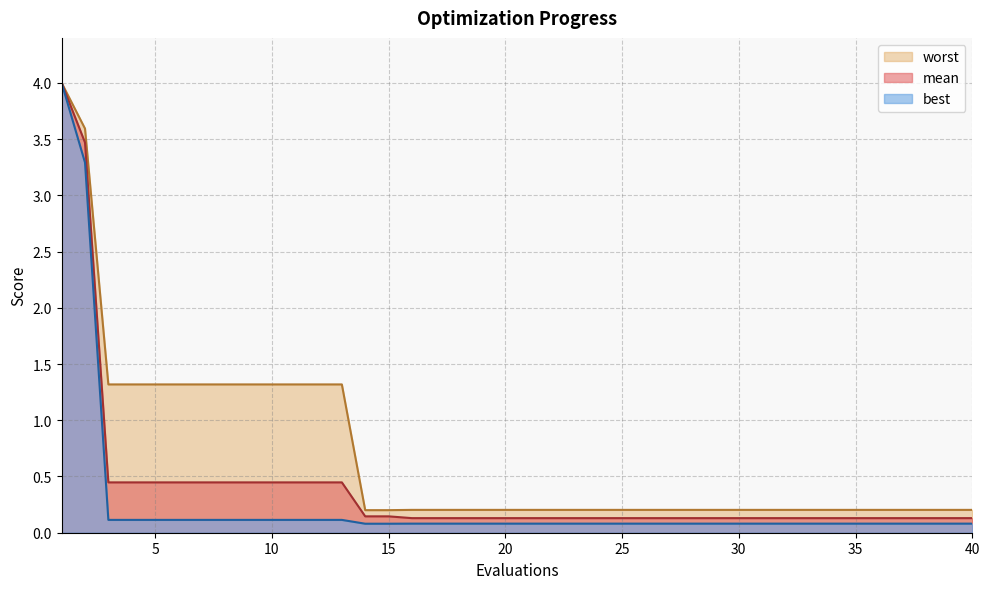

Reading left to right, extract all data points from this chart.

mean: 4.0	3.5	0.4	0.4	0.4	0.4	0.4	0.4	0.4	0.4	0.4	0.4	0.4	0.1	0.1	0.1	0.1	0.1	0.1	0.1	0.1	0.1	0.1	0.1	0.1	0.1	0.1	0.1	0.1	0.1	0.1	0.1	0.1	0.1	0.1	0.1	0.1	0.1	0.1	0.1
best: 4.0	3.3	0.1	0.1	0.1	0.1	0.1	0.1	0.1	0.1	0.1	0.1	0.1	0.1	0.1	0.1	0.1	0.1	0.1	0.1	0.1	0.1	0.1	0.1	0.1	0.1	0.1	0.1	0.1	0.1	0.1	0.1	0.1	0.1	0.1	0.1	0.1	0.1	0.1	0.1
worst: 4.0	3.6	1.3	1.3	1.3	1.3	1.3	1.3	1.3	1.3	1.3	1.3	1.3	0.2	0.2	0.2	0.2	0.2	0.2	0.2	0.2	0.2	0.2	0.2	0.2	0.2	0.2	0.2	0.2	0.2	0.2	0.2	0.2	0.2	0.2	0.2	0.2	0.2	0.2	0.2